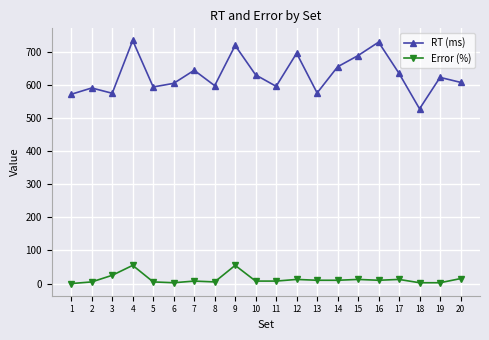

At which label does RT (ms) reach its minimum?

18